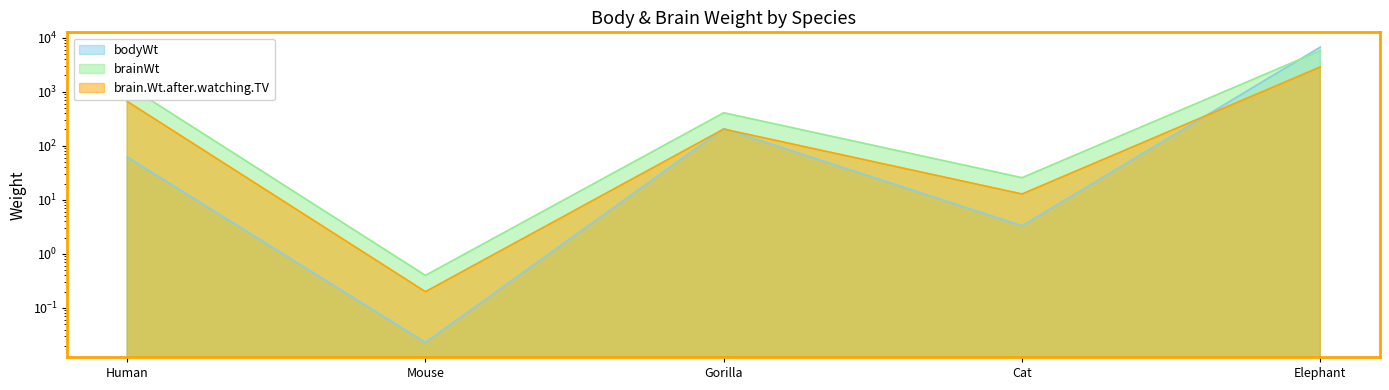

Which category has the lowest value in the brainWt series?

Mouse